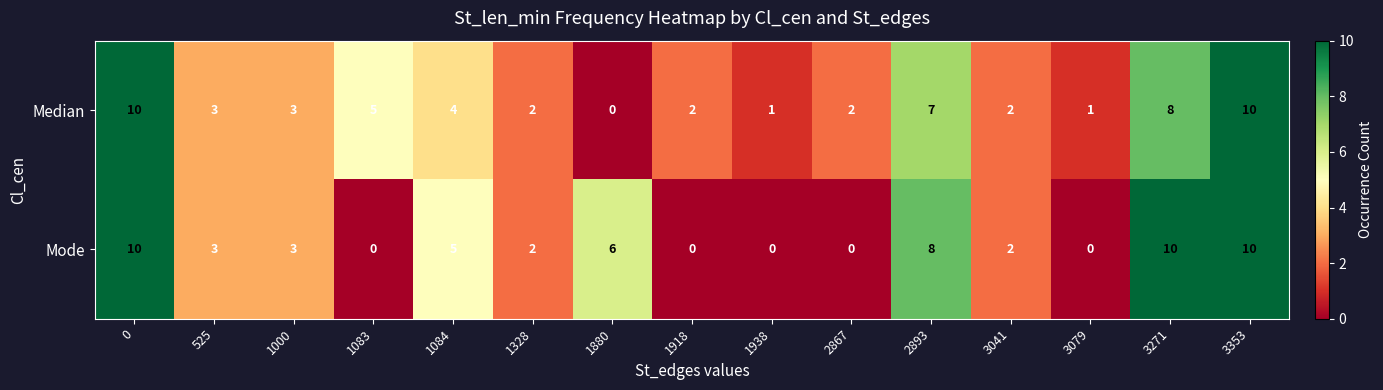

Count the Mode values in the range 0 to 8.

12